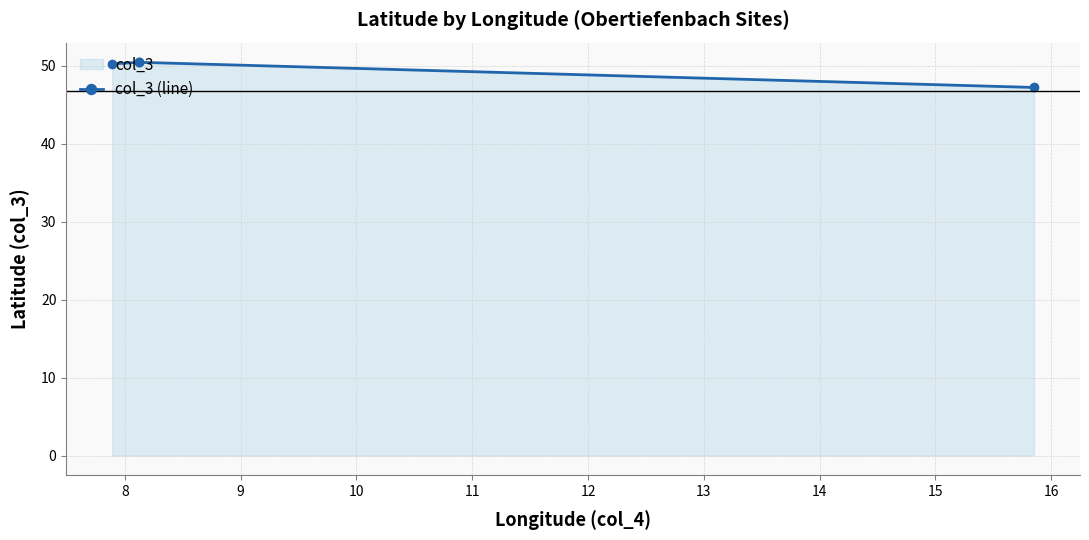

True or false: there are more than 1 points higher than both neighbors.

False